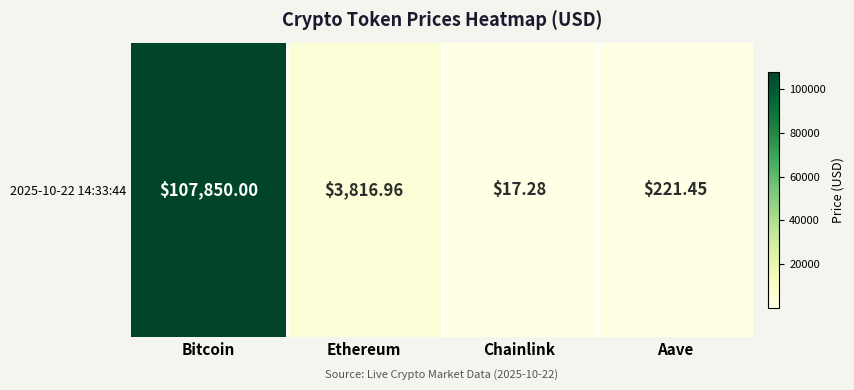

What is the maximum value shown in the chart?

107850.0